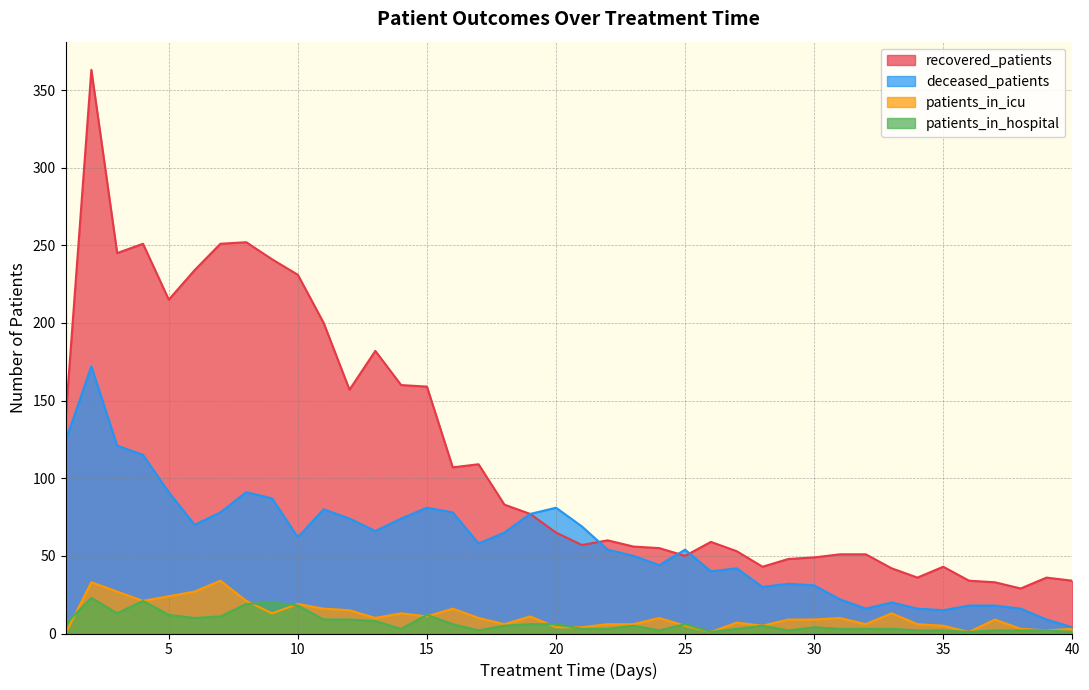

How many values in the patients_in_hospital series are below 5?

19